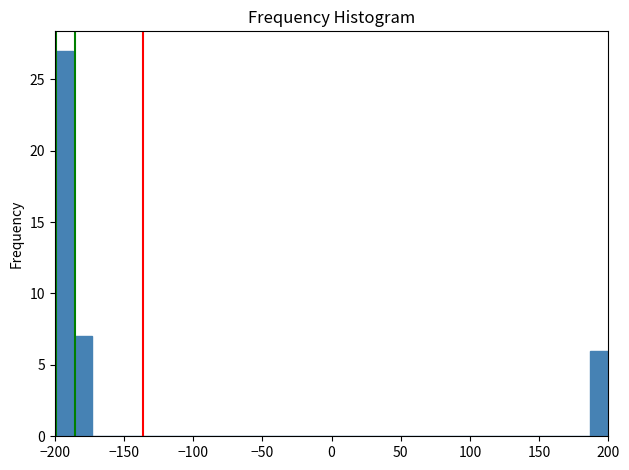

Around what value on the x-axis is the tallest bar? Give the approximate position of its centre, as read against the axis.

-195